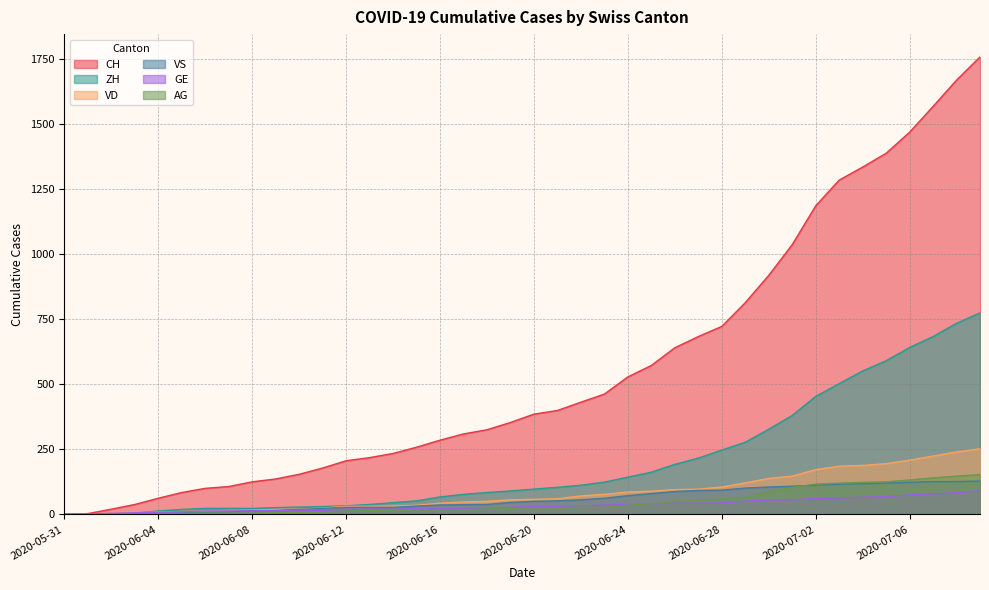

Where does the ZH series first go above 97?

2020-06-21